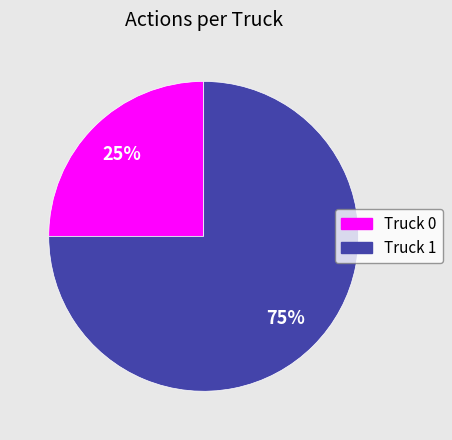

Approximately how many times larger is the value at Truck 0 compared to Truck 1?

0.3